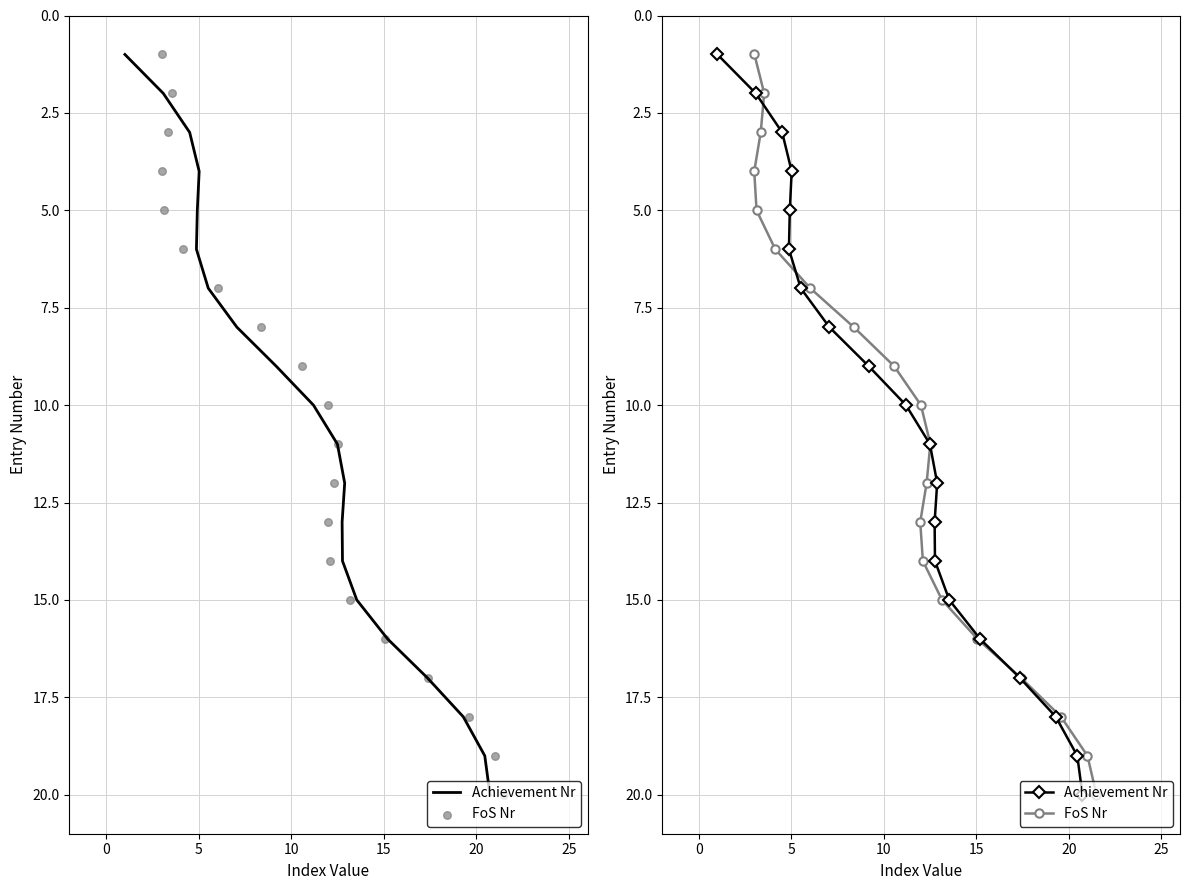

Is the value of Achievement Nr at −5 greater than the value of FoS Nr at 9?

No